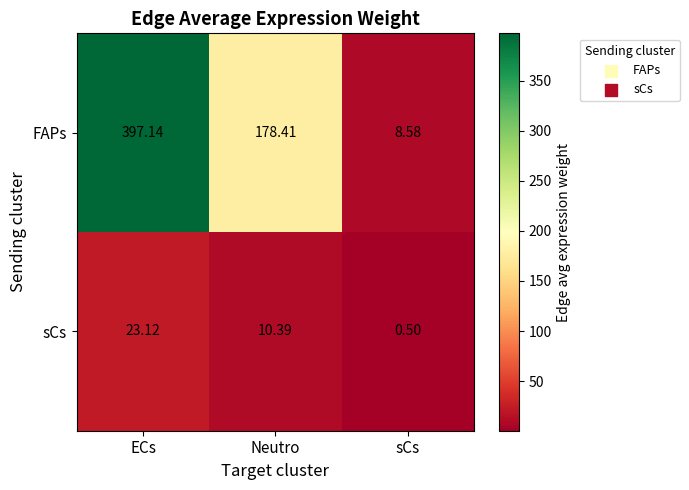

Where does the sCs series first go above 10?

ECs